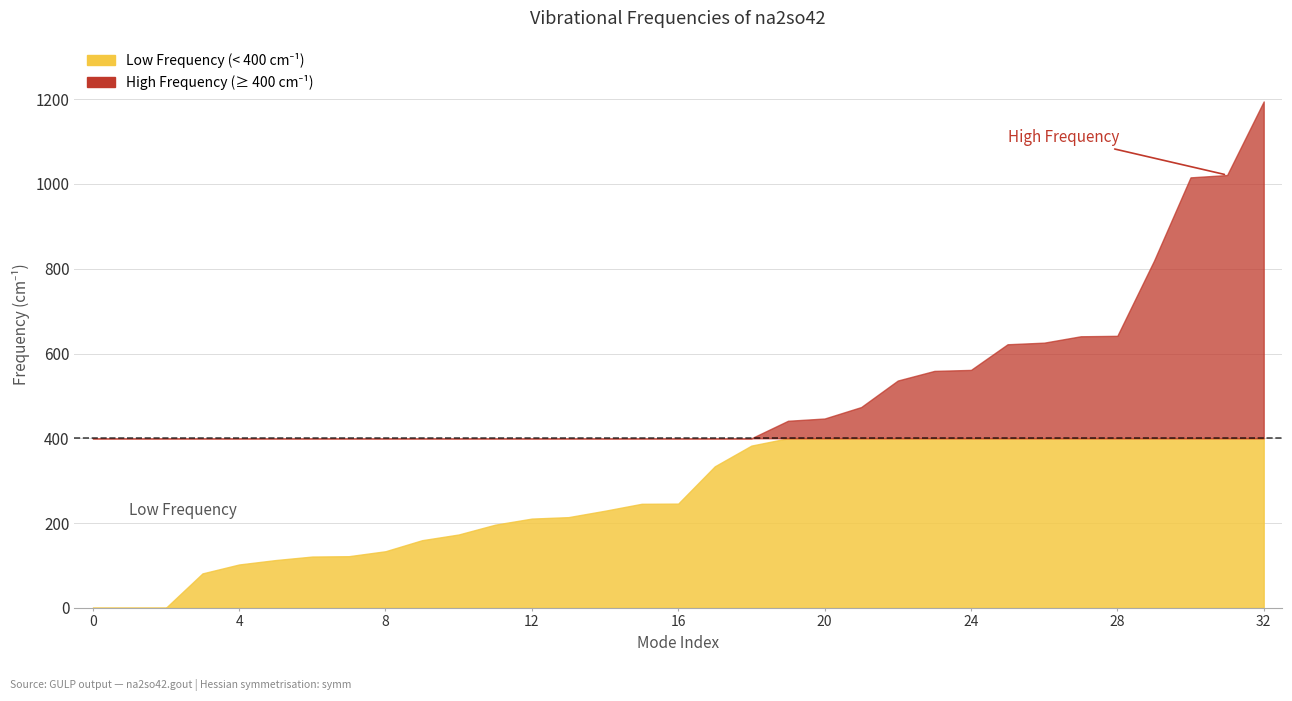

Where does the data first go above 245?

15